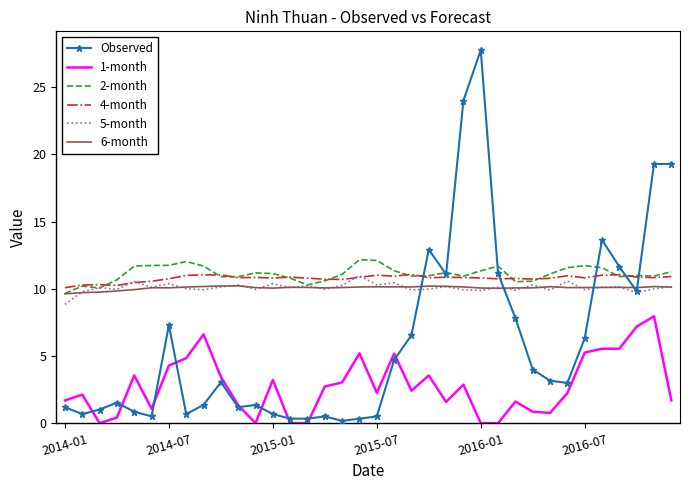

What are all the series names shown in the legend?

Observed, 1-month, 2-month, 4-month, 5-month, 6-month